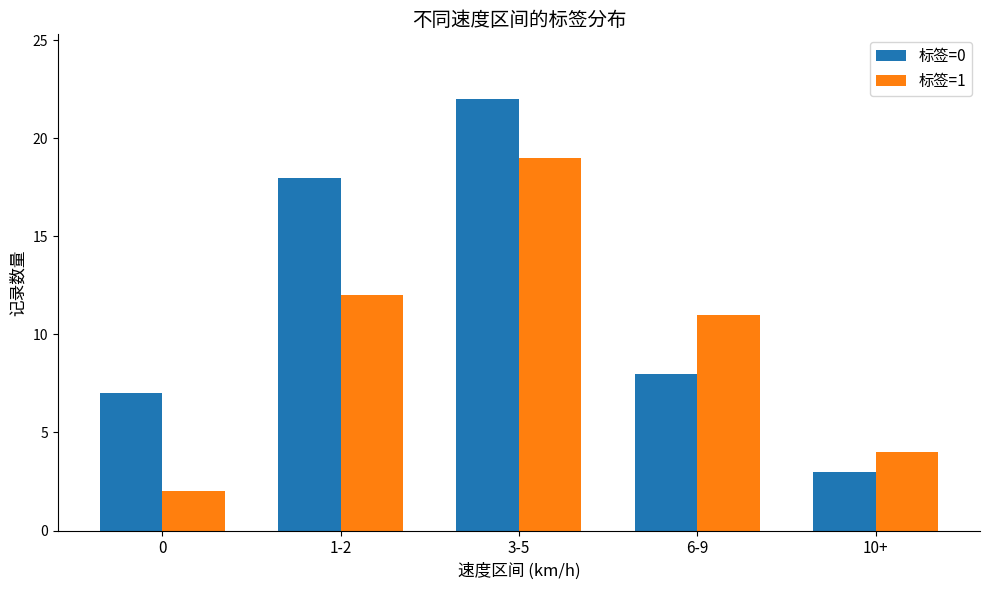

At which label does 标签=0 reach its peak?

3-5